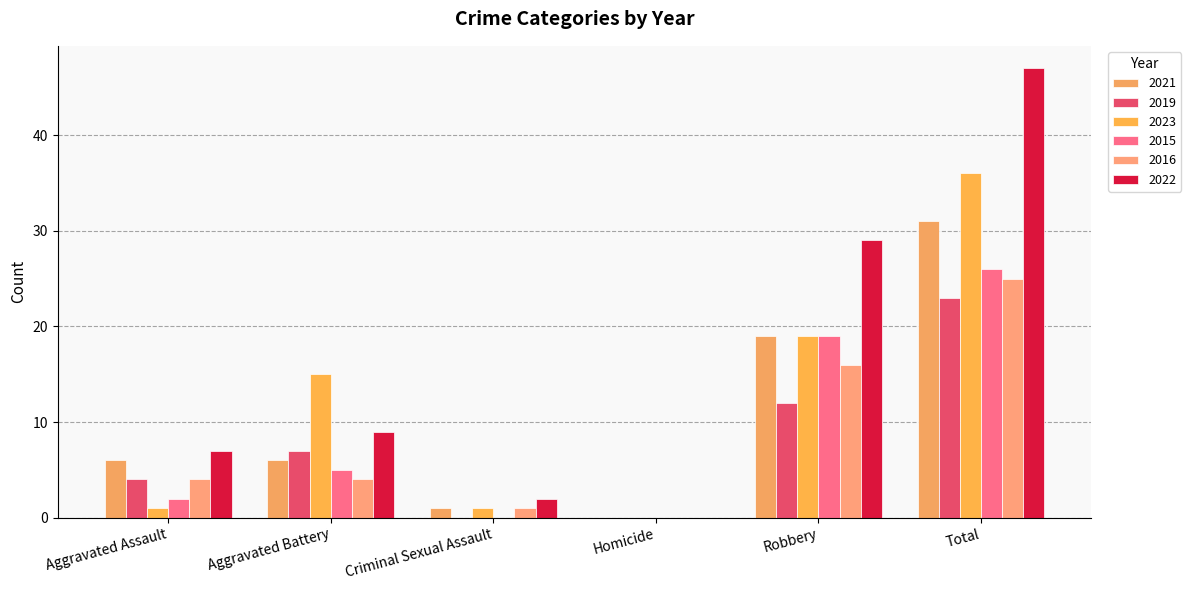

What is the average value of the 2022 series?

16